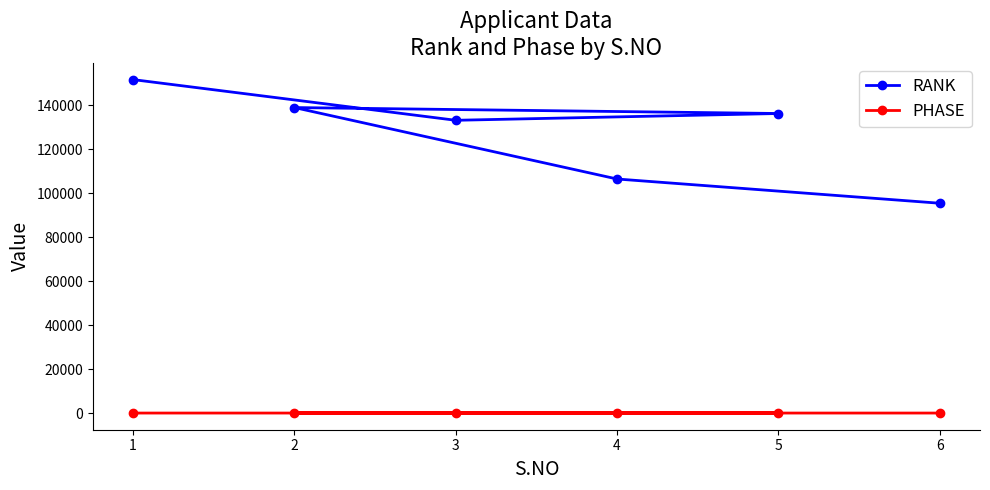

What is the difference between the maximum and minimum values in the RANK series?

56250